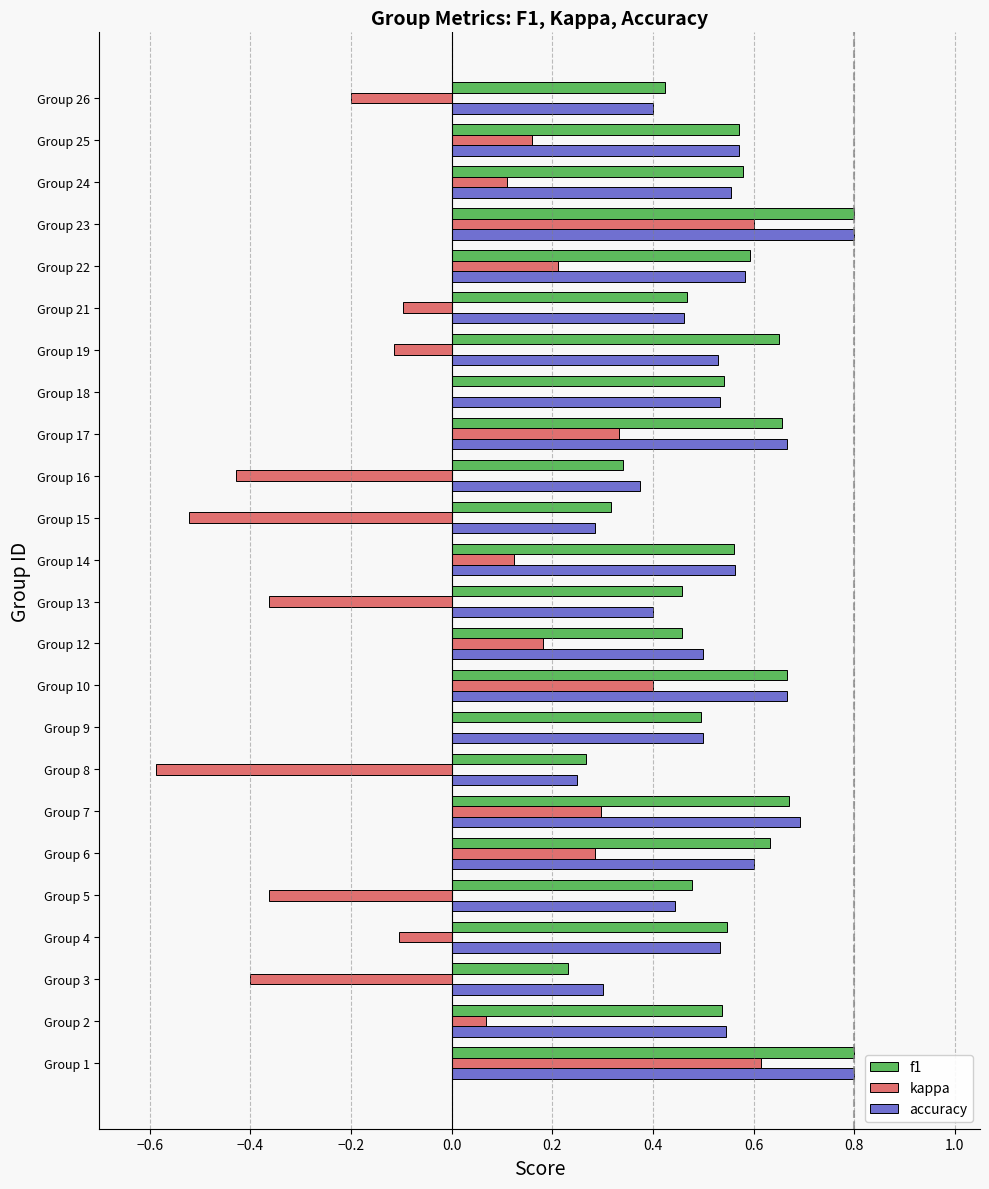

Which series has the widest spread of values?

kappa